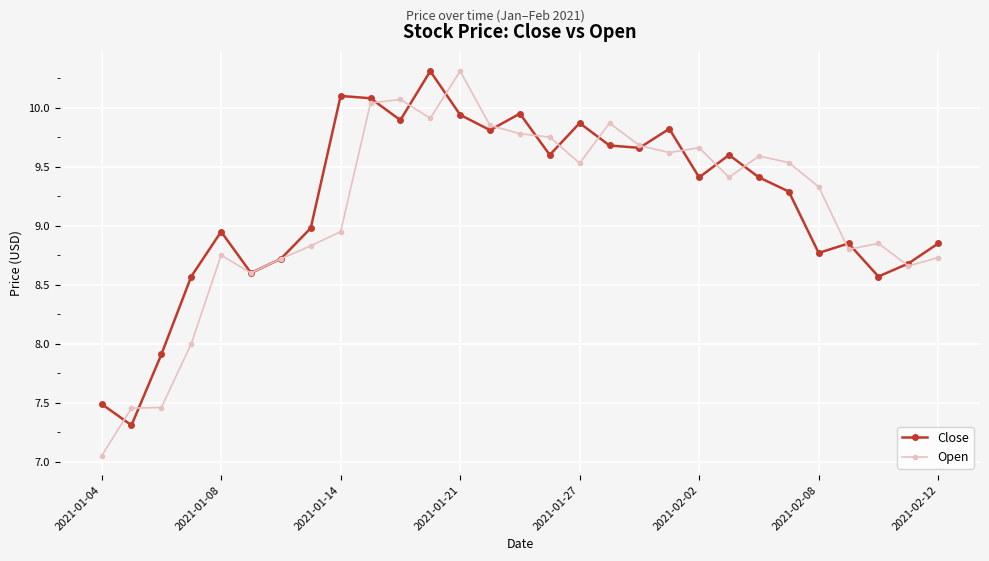

How many interior local valleys does the Close series have?

9